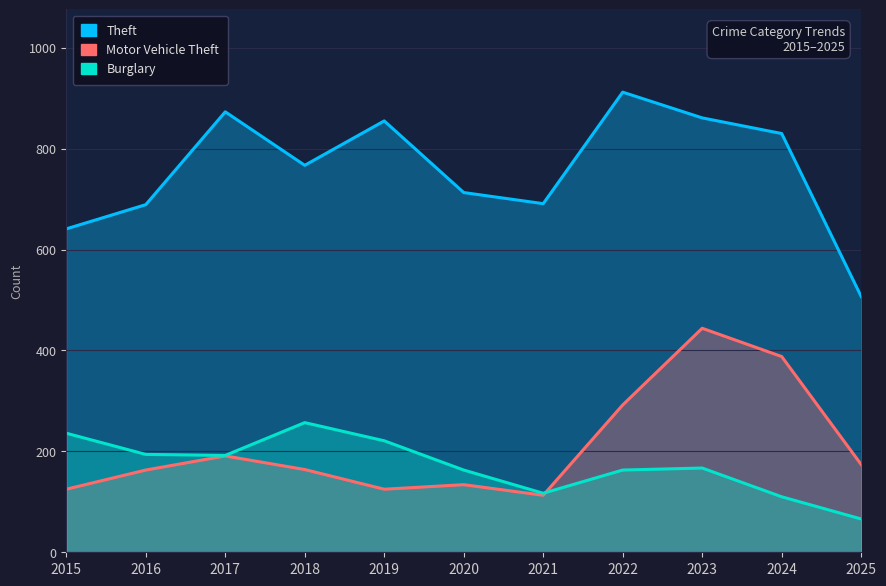

How many interior local valleys does the Burglary series have?

2